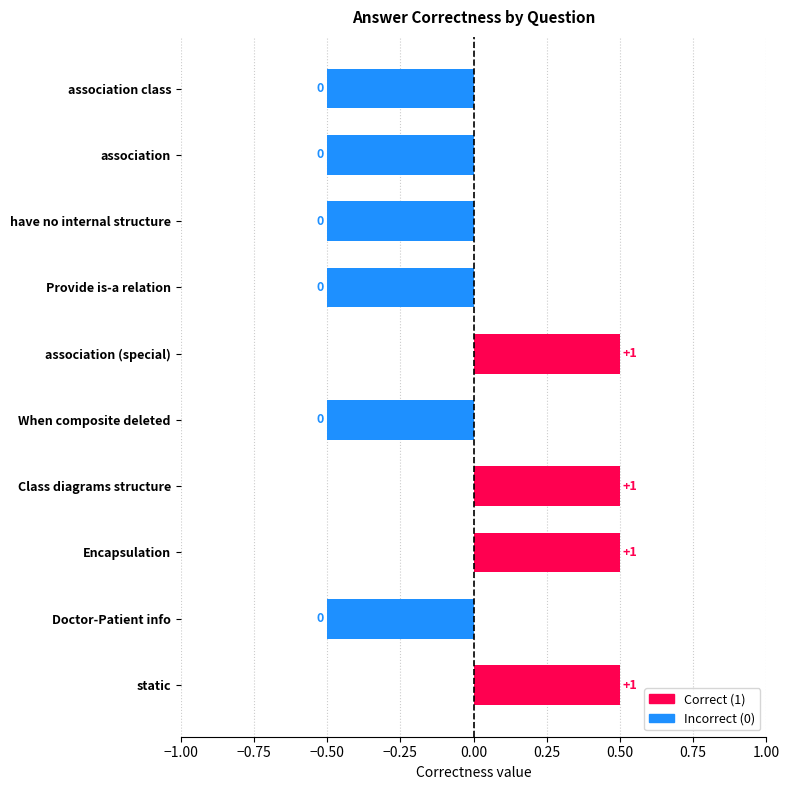

How many bars are there in total?

10